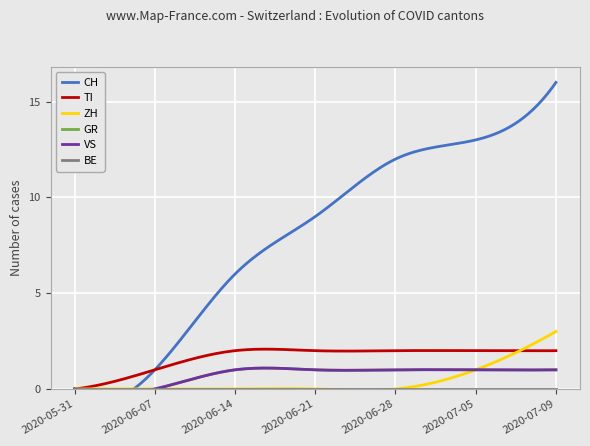

True or false: GR and BE cross at least once.

False